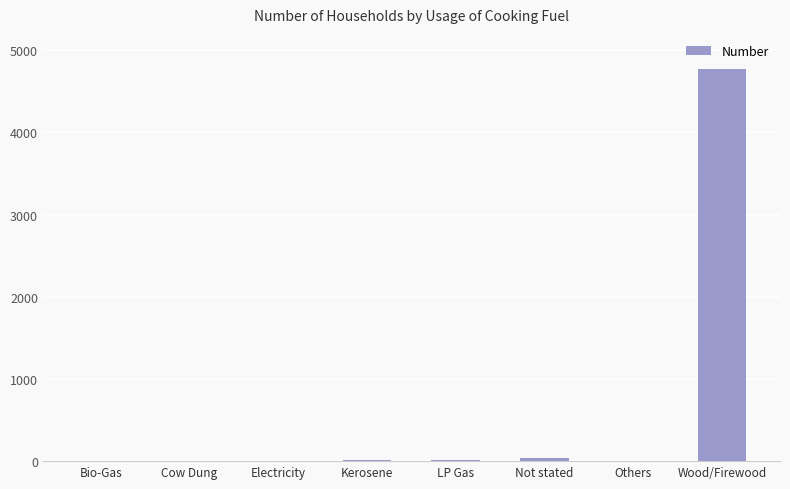

Are the bars horizontal?

No